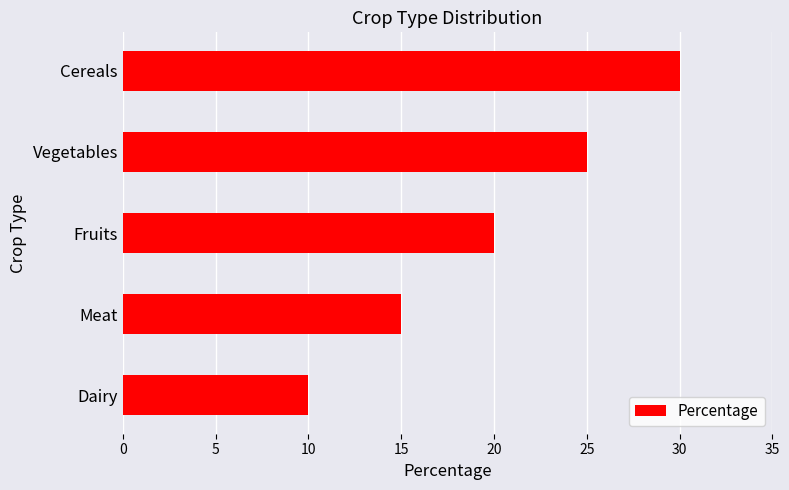

The value at Vegetables is 25. True or false?

True